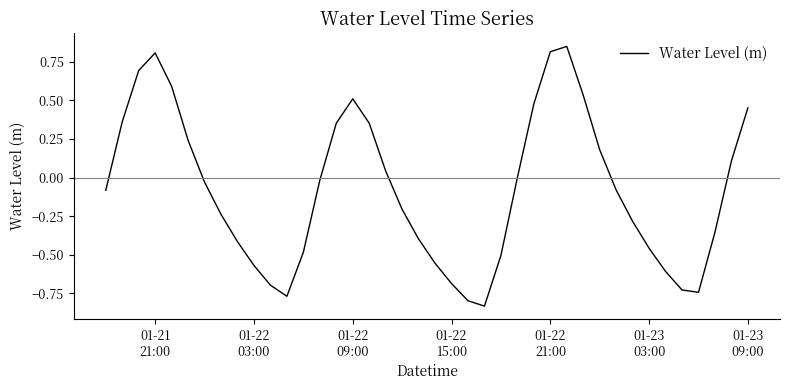

What is the difference between the maximum and minimum values?

1.7